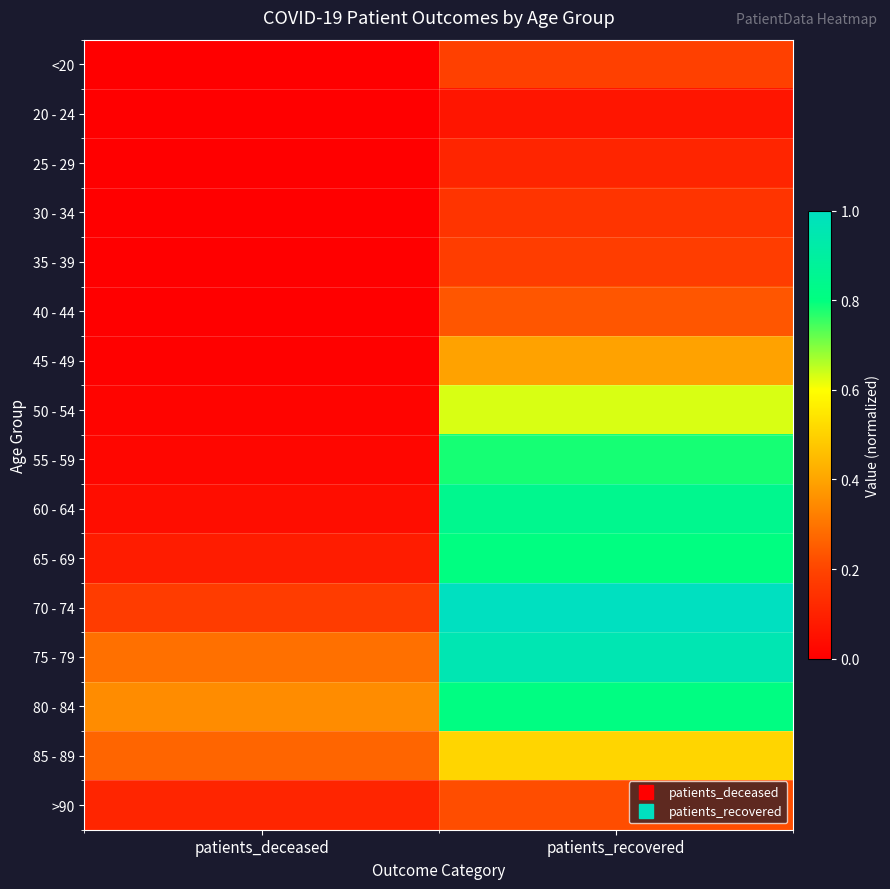

Reading left to right, list all the values displayed in this chart.

<20: patients_deceased=0.0	patients_recovered=0.2
20 - 24: patients_deceased=0.0	patients_recovered=0.1
25 - 29: patients_deceased=0.0	patients_recovered=0.1
30 - 34: patients_deceased=0.0	patients_recovered=0.2
35 - 39: patients_deceased=0.0	patients_recovered=0.2
40 - 44: patients_deceased=0.0	patients_recovered=0.2
45 - 49: patients_deceased=0.0	patients_recovered=0.4
50 - 54: patients_deceased=0.0	patients_recovered=0.6
55 - 59: patients_deceased=0.0	patients_recovered=0.8
60 - 64: patients_deceased=0.0	patients_recovered=0.8
65 - 69: patients_deceased=0.1	patients_recovered=0.8
70 - 74: patients_deceased=0.2	patients_recovered=1.0
75 - 79: patients_deceased=0.3	patients_recovered=1.0
80 - 84: patients_deceased=0.3	patients_recovered=0.8
85 - 89: patients_deceased=0.3	patients_recovered=0.5
>90: patients_deceased=0.1	patients_recovered=0.2